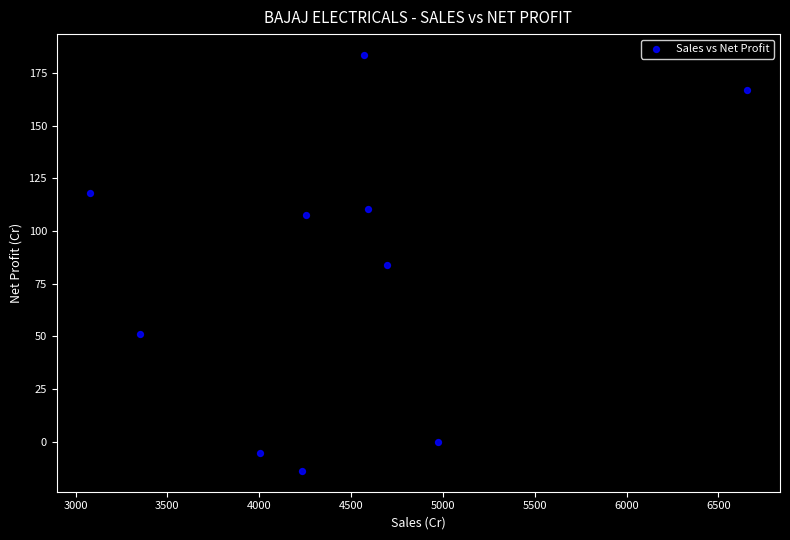

What is the average X value?

4440.6